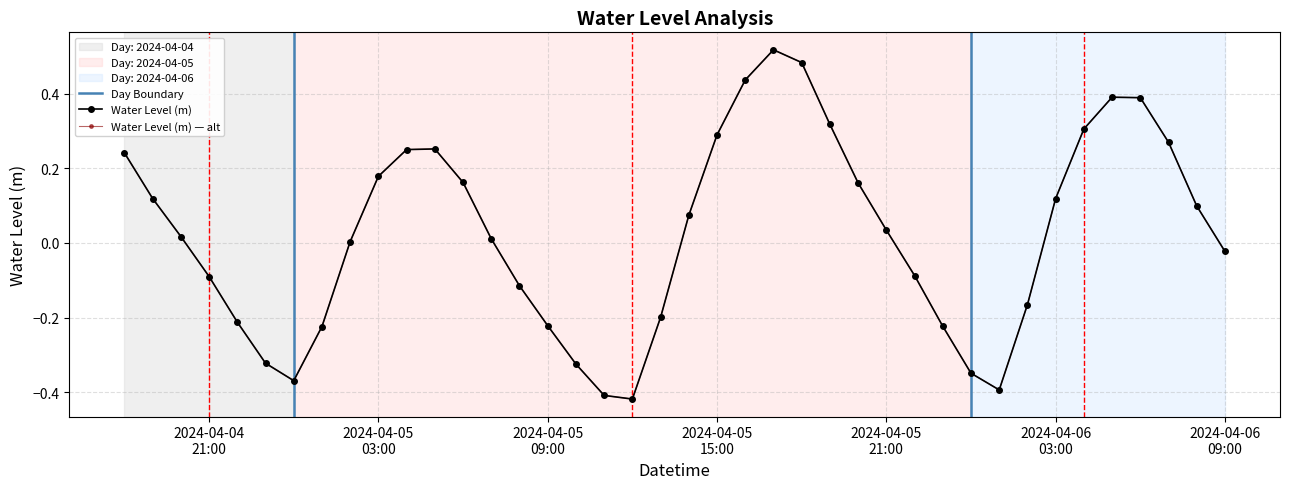

List the labels in order of value, largest first.

2024-04-05 17:00:00, 2024-04-05 18:00:00, 2024-04-05 16:00:00, 2024-04-06 05:00:00, 2024-04-06 06:00:00, 2024-04-05 19:00:00, 2024-04-06 04:00:00, 2024-04-05 15:00:00, 2024-04-06 07:00:00, 2024-04-05 05:00:00, 2024-04-05 04:00:00, 2024-04-04 18:00:00, 2024-04-05 03:00:00, 2024-04-05 06:00:00, 2024-04-05 20:00:00, 2024-04-06 03:00:00, 2024-04-04 19:00:00, 2024-04-06 08:00:00, 2024-04-05 14:00:00, 2024-04-05 21:00:00, 2024-04-04 20:00:00, 2024-04-05 07:00:00, 2024-04-05 02:00:00, 2024-04-06 09:00:00, 2024-04-05 22:00:00, 2024-04-04 21:00:00, 2024-04-05 08:00:00, 2024-04-06 02:00:00, 2024-04-05 13:00:00, 2024-04-04 22:00:00, 2024-04-05 09:00:00, 2024-04-05 23:00:00, 2024-04-05 01:00:00, 2024-04-04 23:00:00, 2024-04-05 10:00:00, 2024-04-06 00:00:00, 2024-04-05 00:00:00, 2024-04-06 01:00:00, 2024-04-05 11:00:00, 2024-04-05 12:00:00